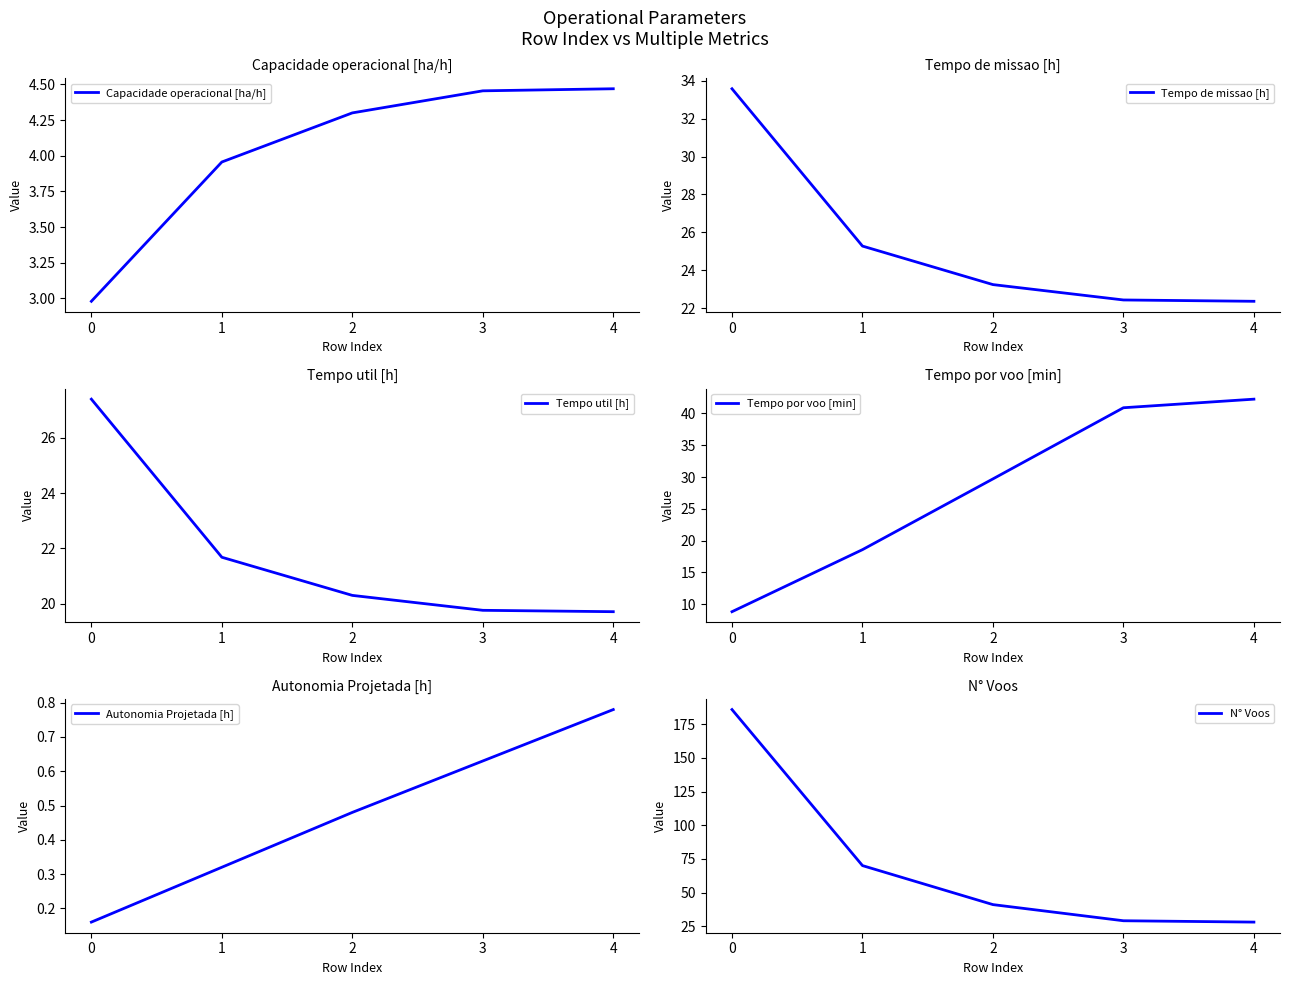

Is the value of N° Voos at 3 greater than the value of Capacidade operacional [ha/h] at 3?

Yes